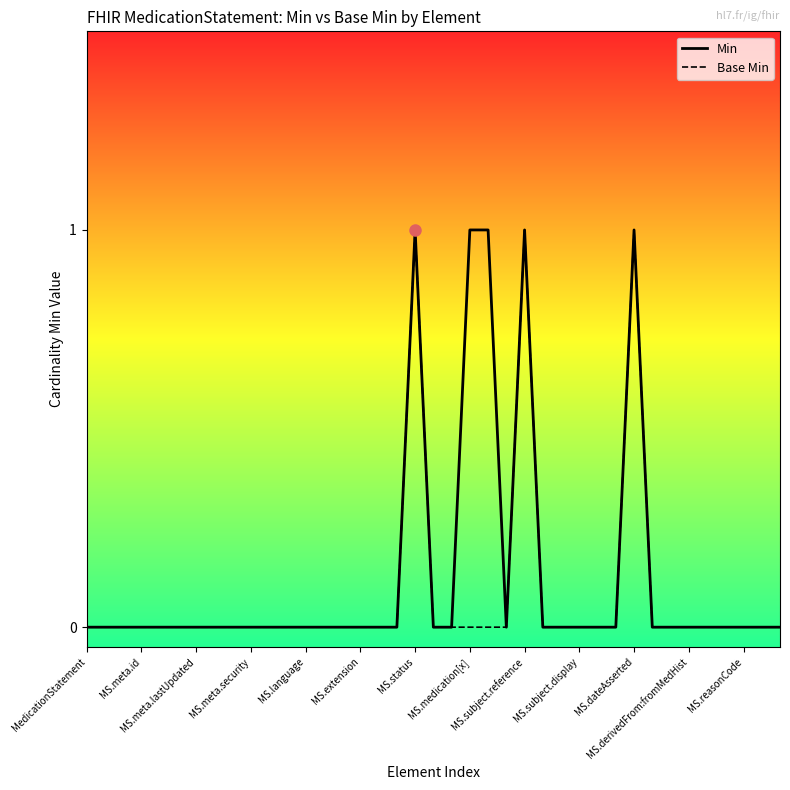

What is the label of the 10th point from the right?

29